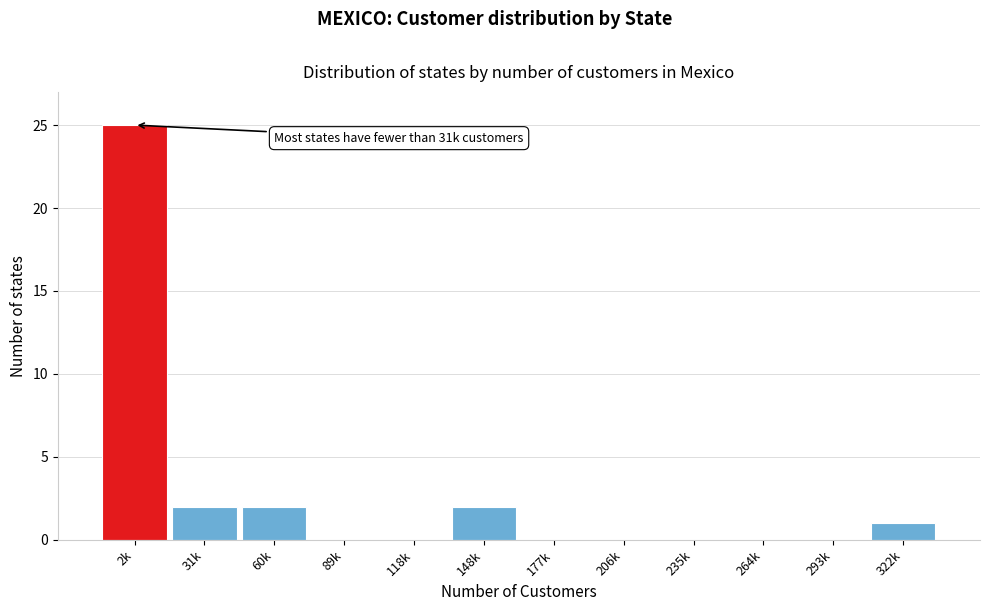

Reading left to right, list all the values displayed in this chart.

2k=25	31k=2	60k=2	89k=0	118k=0	148k=2	177k=0	206k=0	235k=0	264k=0	293k=0	322k=1